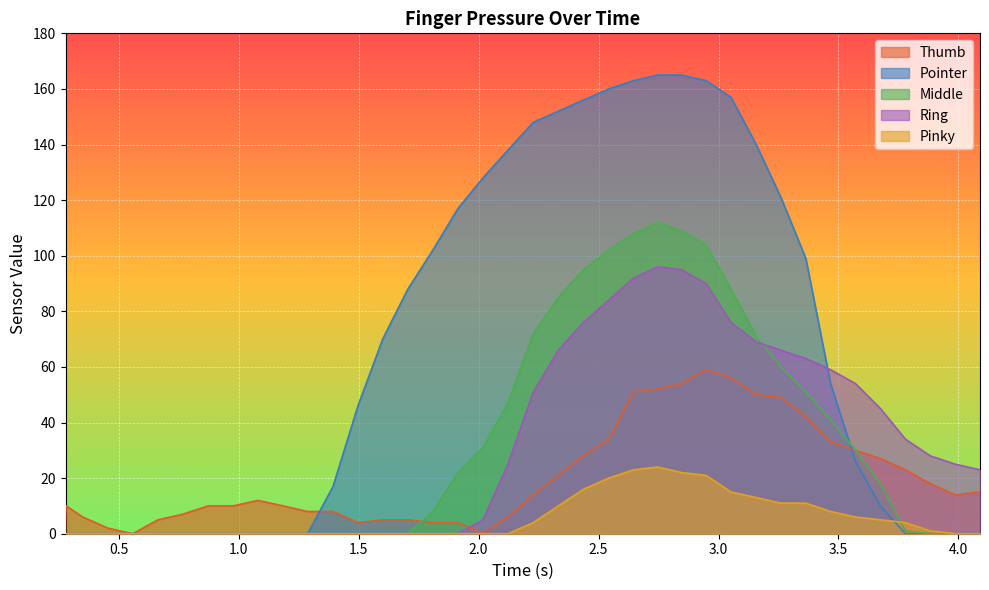

True or false: Ring and Pinky intersect in this chart.

False